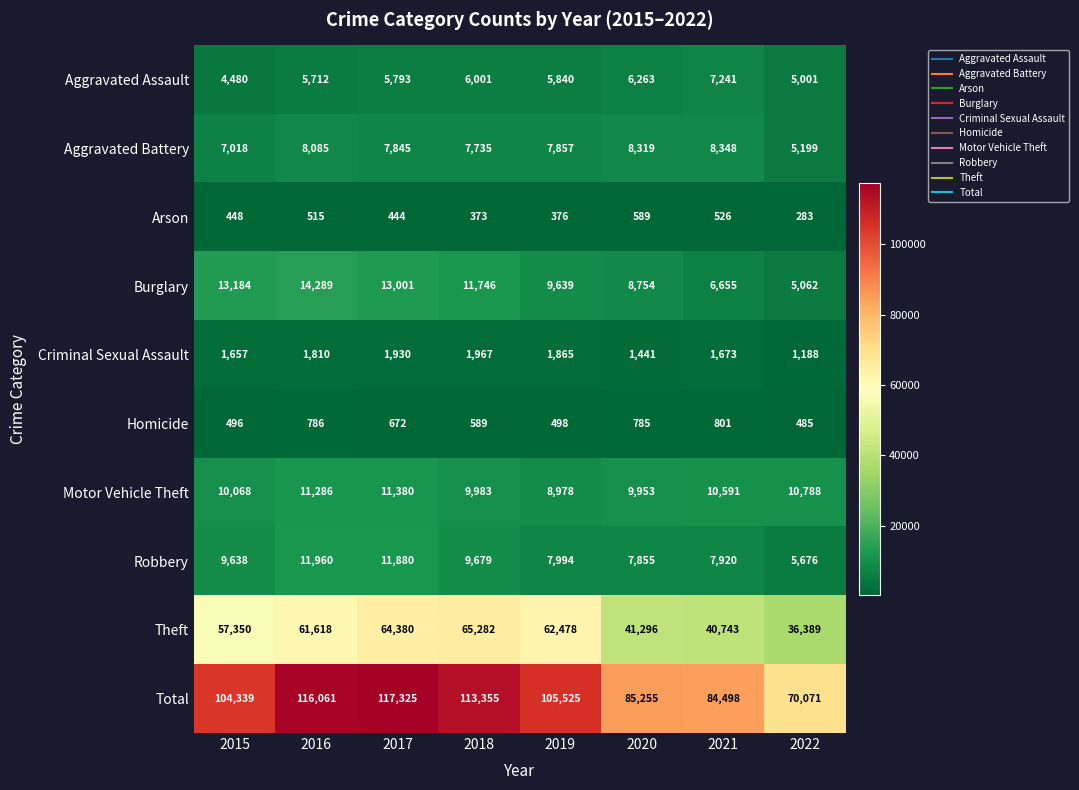

At how many categories does at least one series exceed 84875?

6